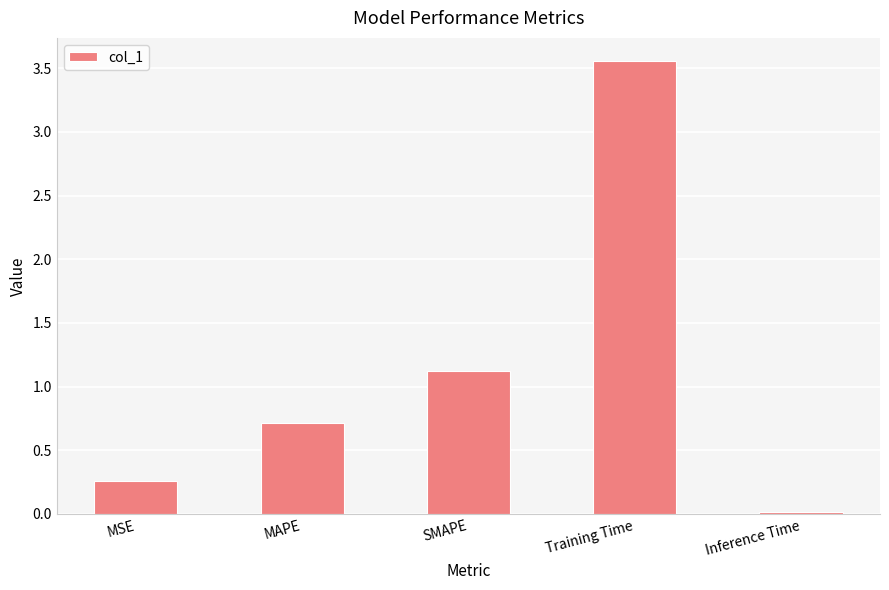

What is the sum of all values?

5.7